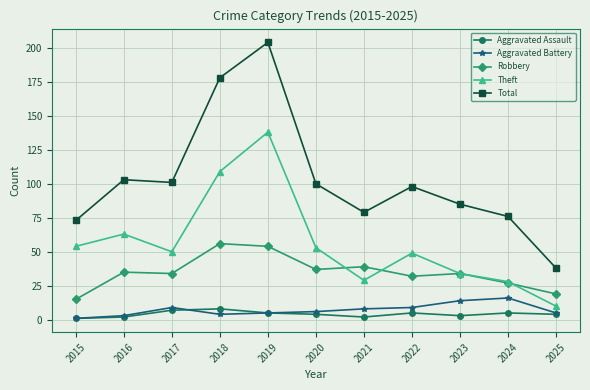

At which category is the sum across all series the highest?

2019